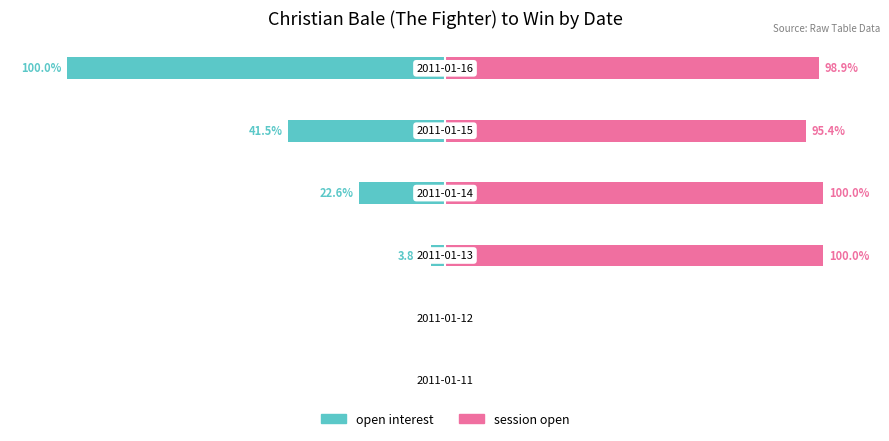

What are all the series names shown in the legend?

open interest, session open